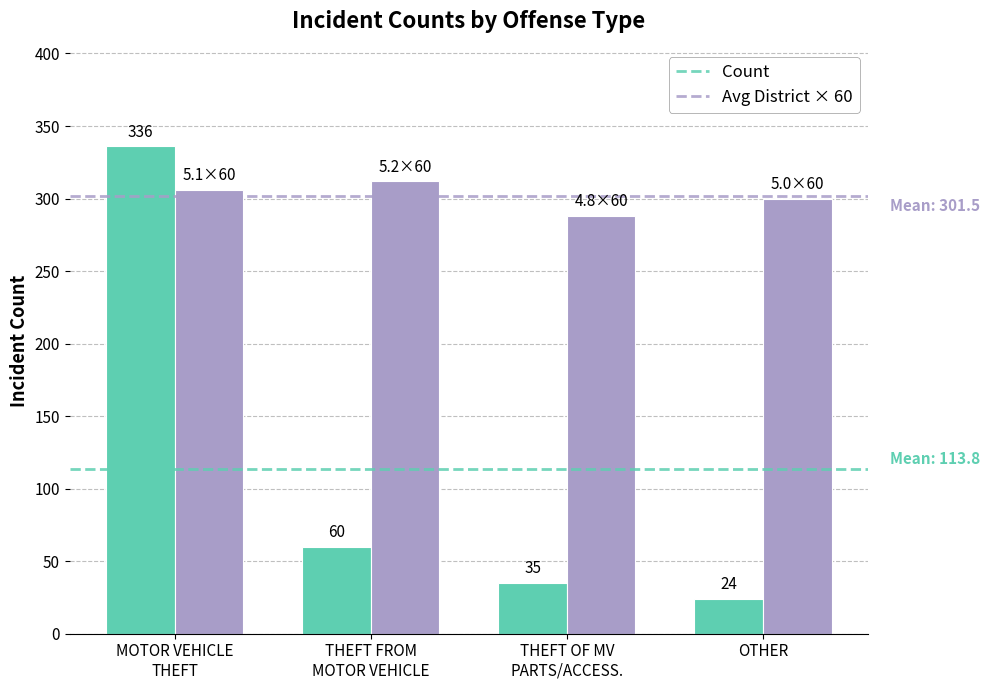

At how many categories does at least one series exceed 291?

3